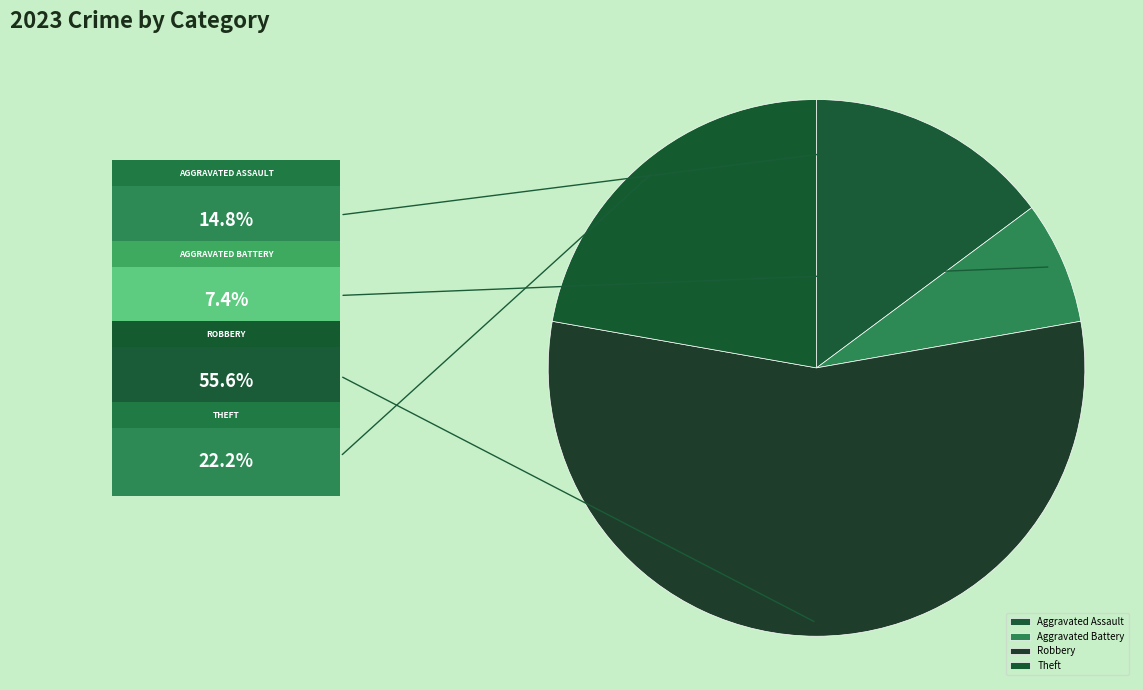

To the nearest percent, what is the combined percentage of Robbery and Theft?

78%